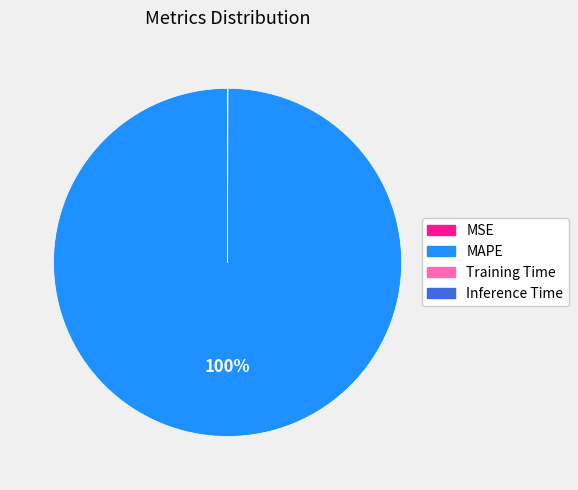

Which category accounts for the majority?

MAPE